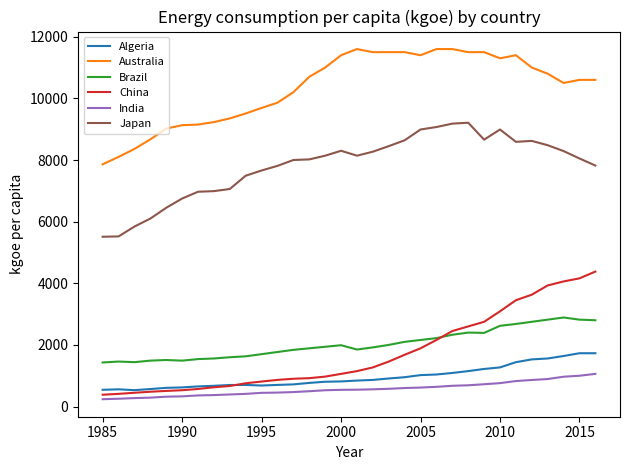

Which series has the largest total across all categories?

Australia